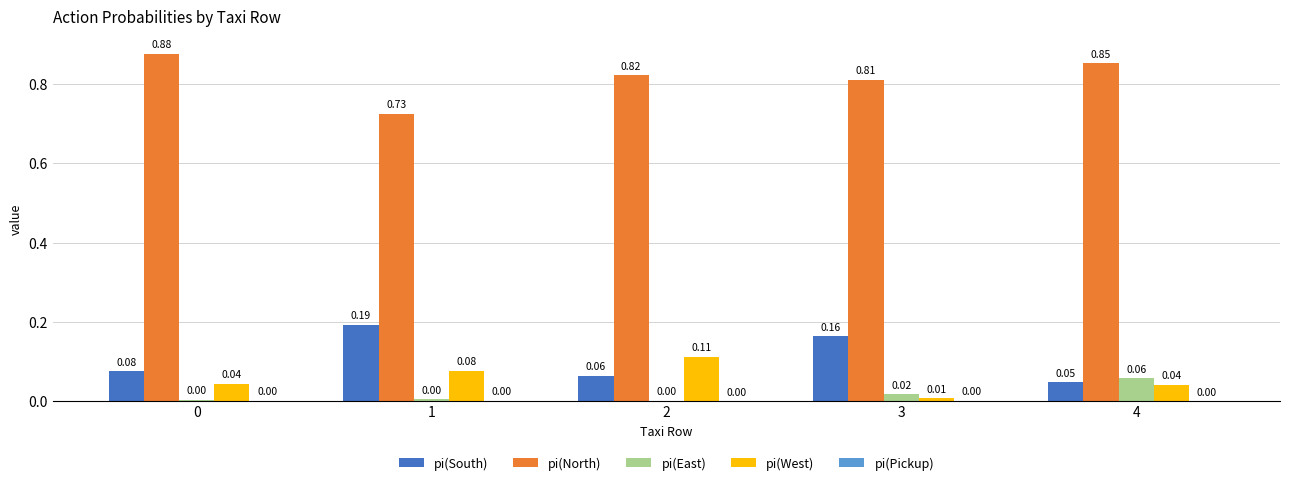

What is the total value across all series at 1?

1.0